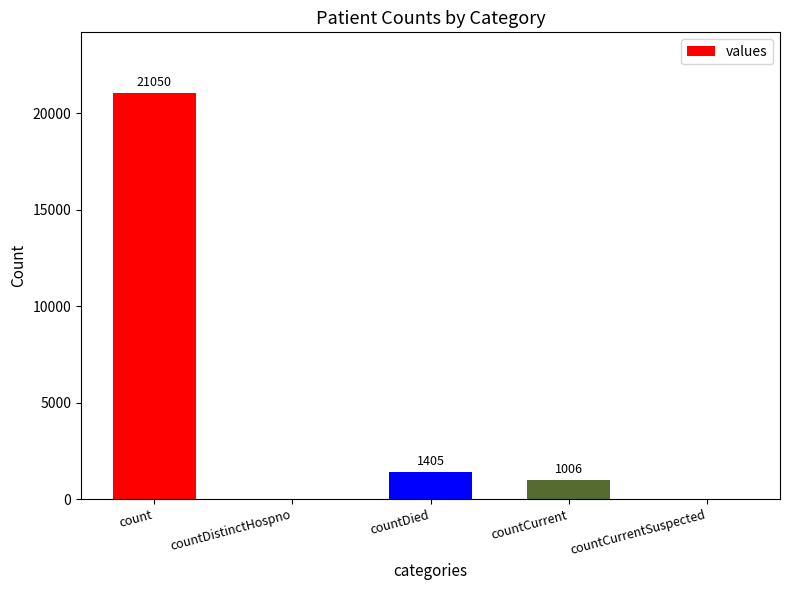

At which label does the data first exceed 1006?

count